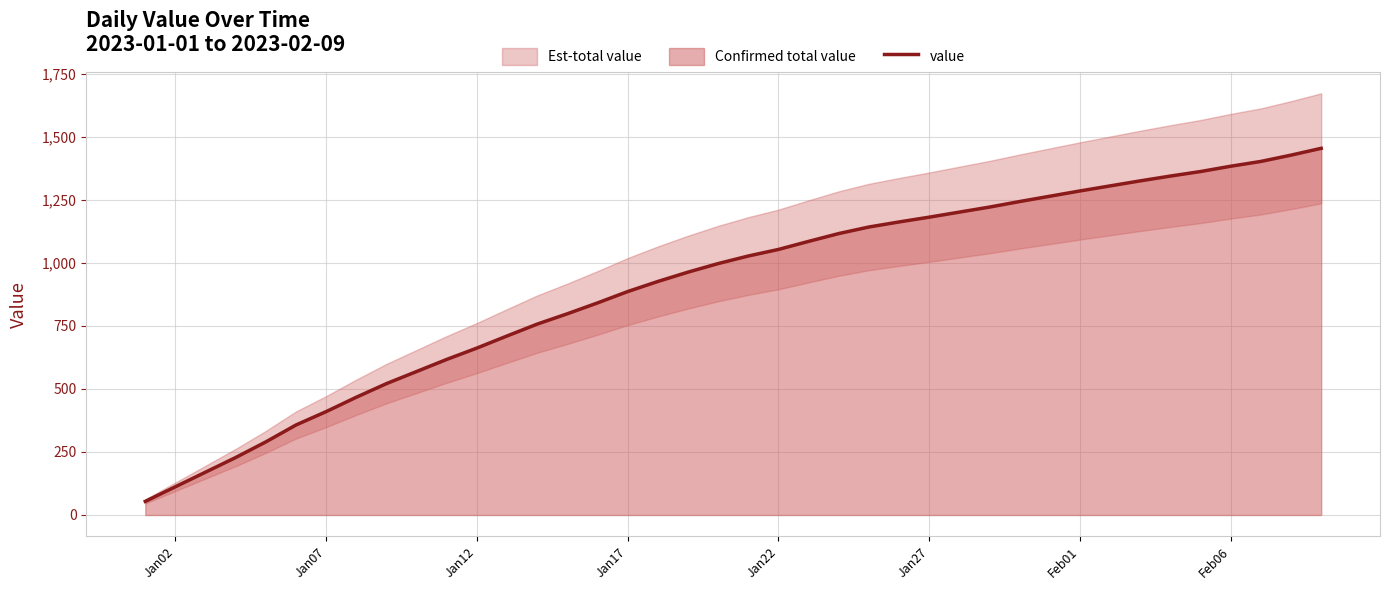

Does the chart display data point markers on the line(s)?

No